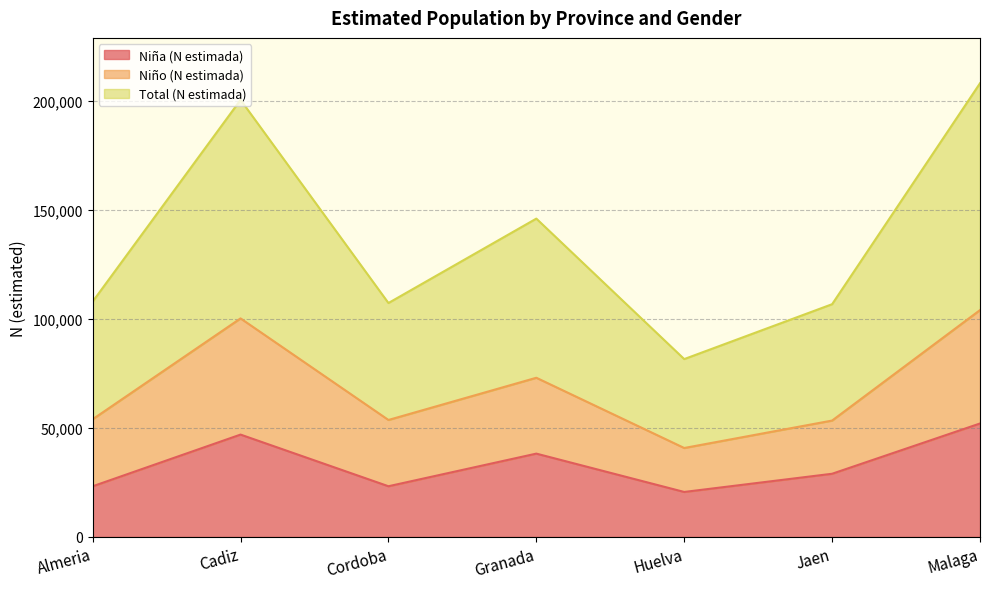

True or false: Niña (N estimada) and Niño (N estimada) cross at least once.

False